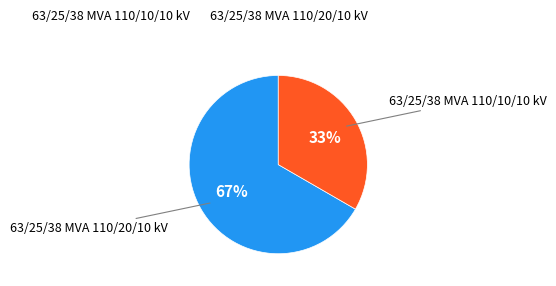

To the nearest percent, what is the average slice percentage?

50%